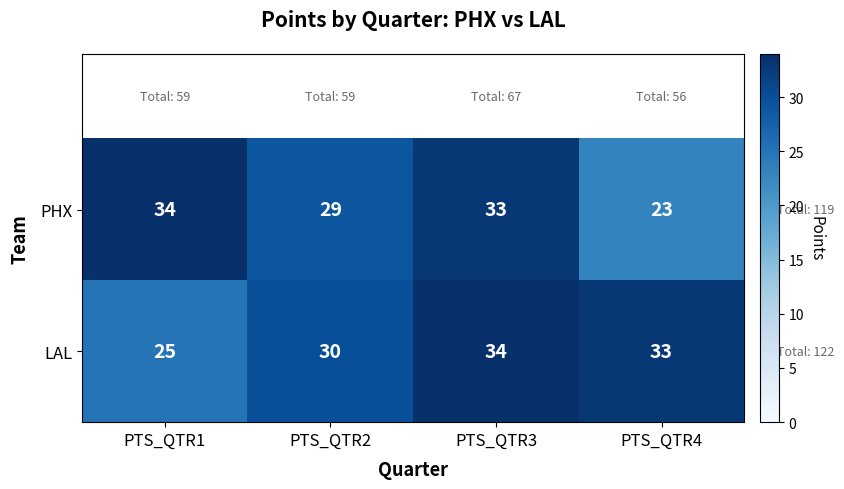

What is the sum of all PHX values?

119